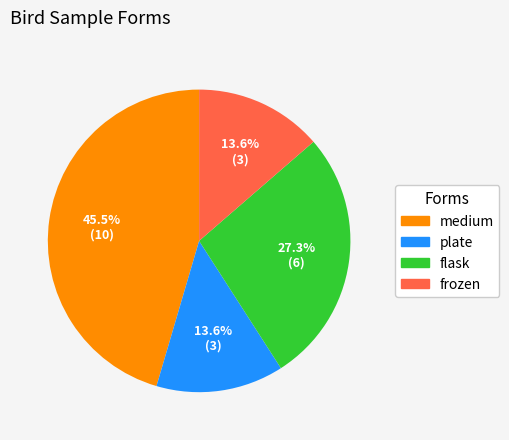

The frozen slice represents 14% of the pie. True or false?

True